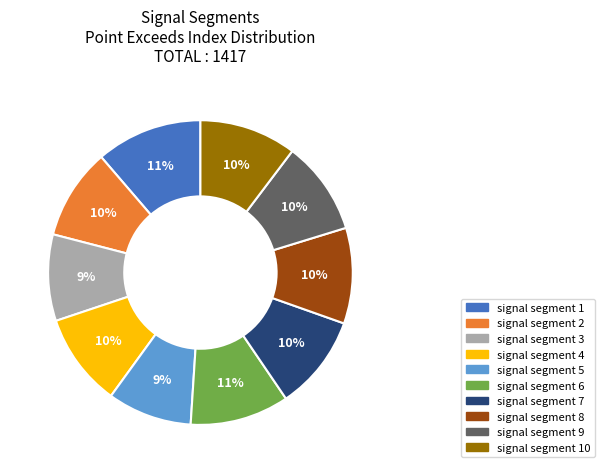

Does signal segment 1 account for over 50% of the chart?

No